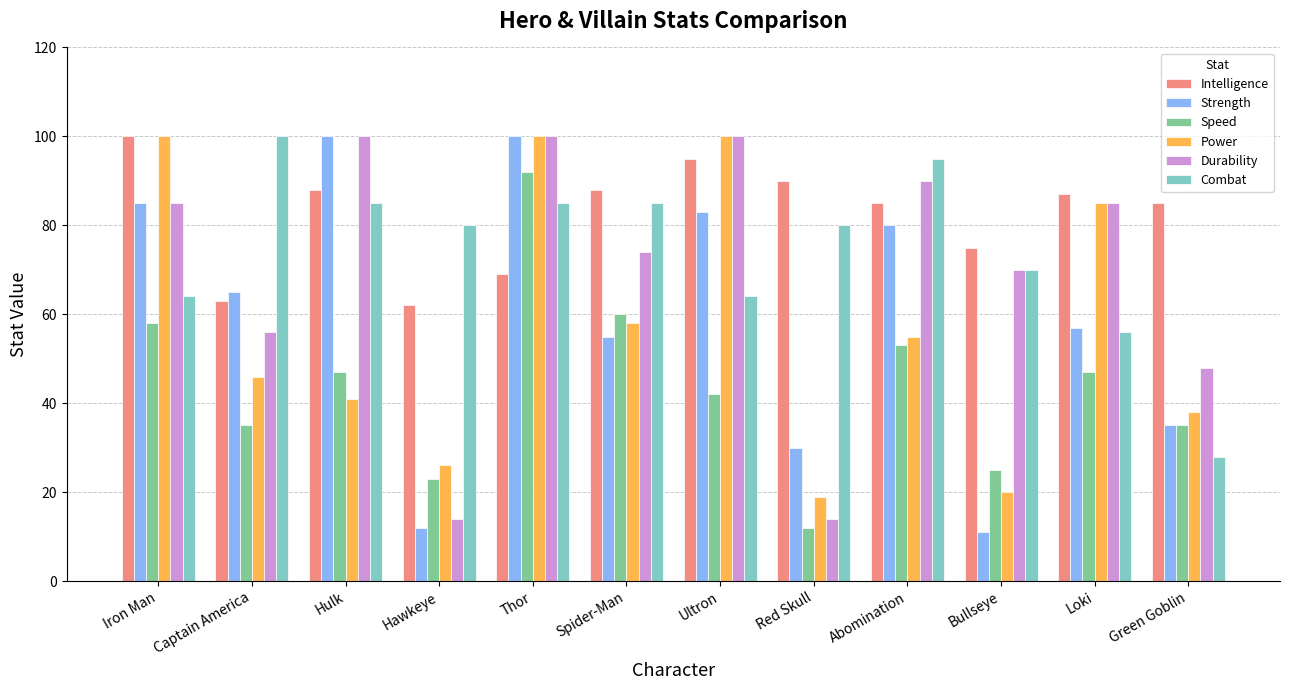

The Power series shows 41 at Hulk. True or false?

True